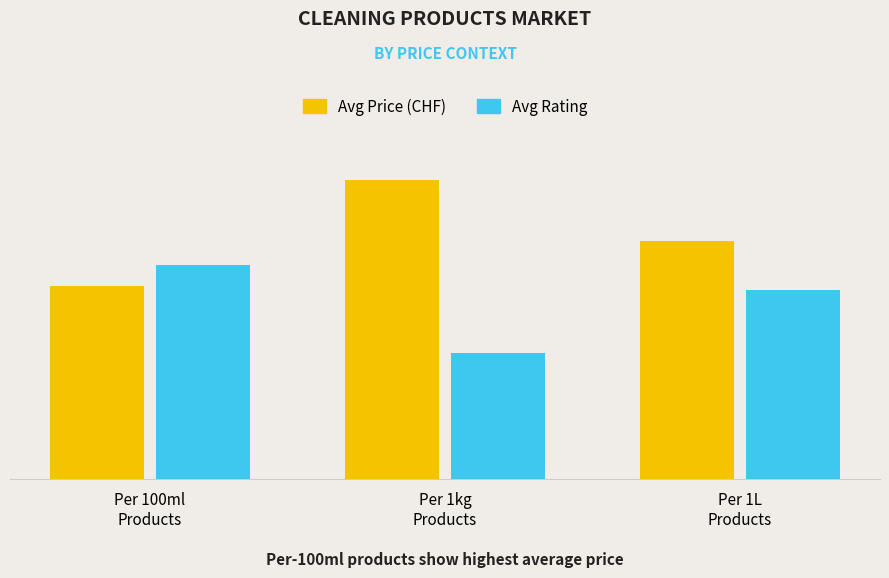

What is the sum of the Avg Price (CHF) values at Per 1L
Products and Per 1kg
Products?

10.7